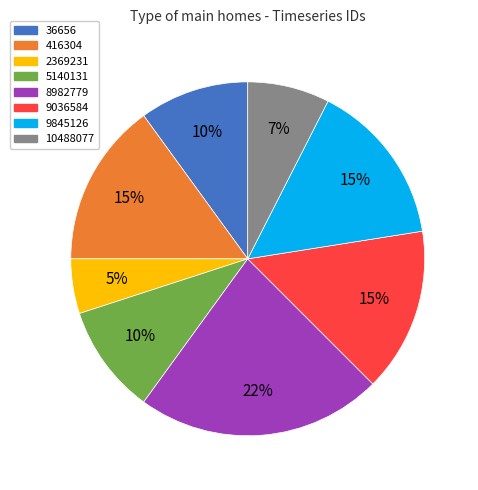

To the nearest percent, what is the combined percentage of 2369231 and 9845126?

20%